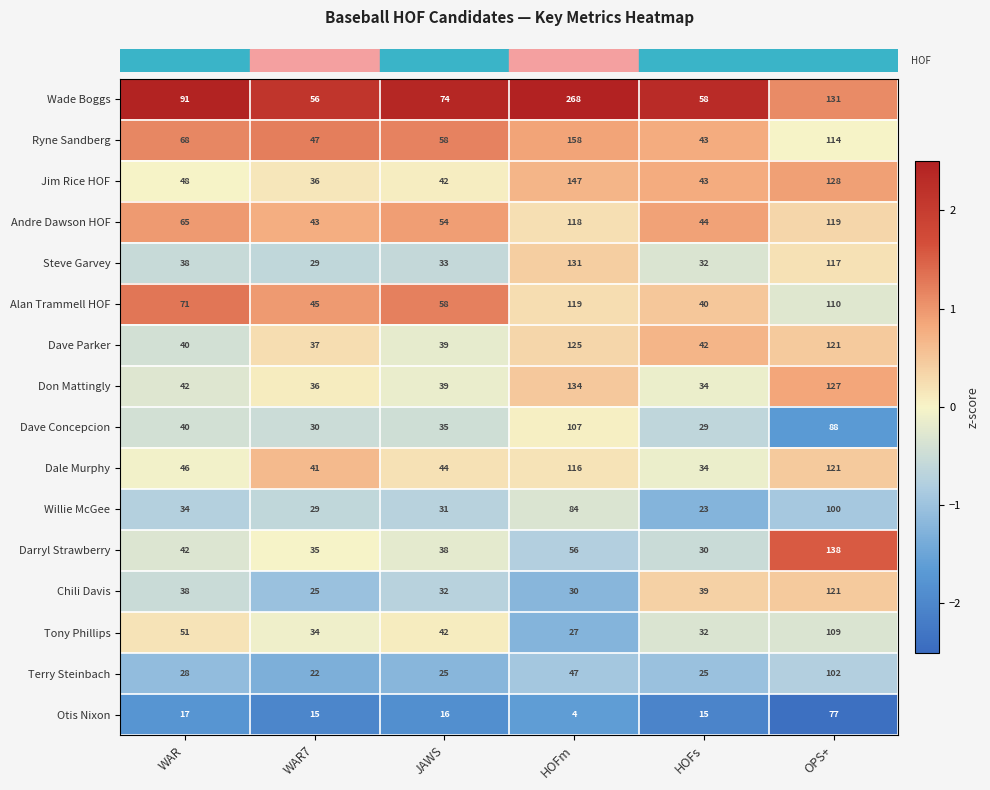

What is the difference between the maximum and second lowest values in the Darryl Strawberry series?

103